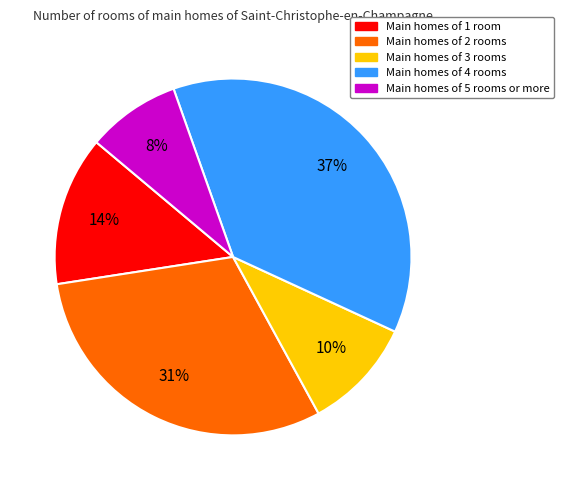

To the nearest percent, what is the difference between the largest and smallest slice percentages?

29%